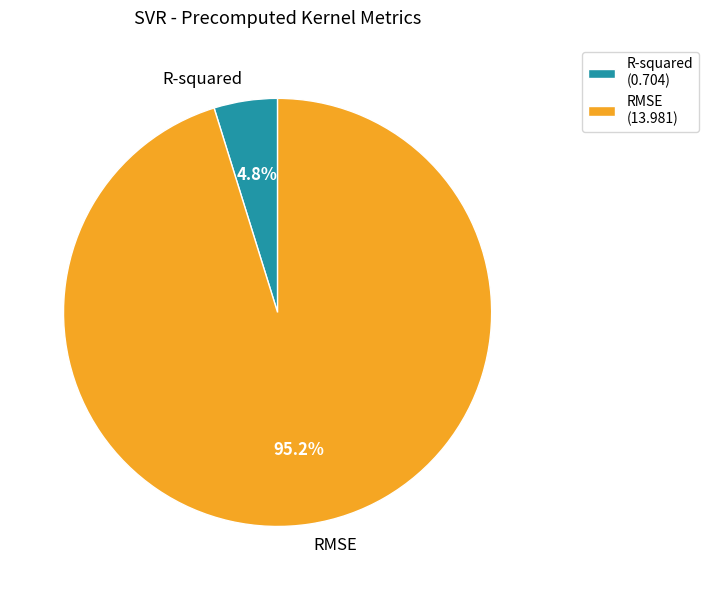

How many segments does this pie chart have?

2